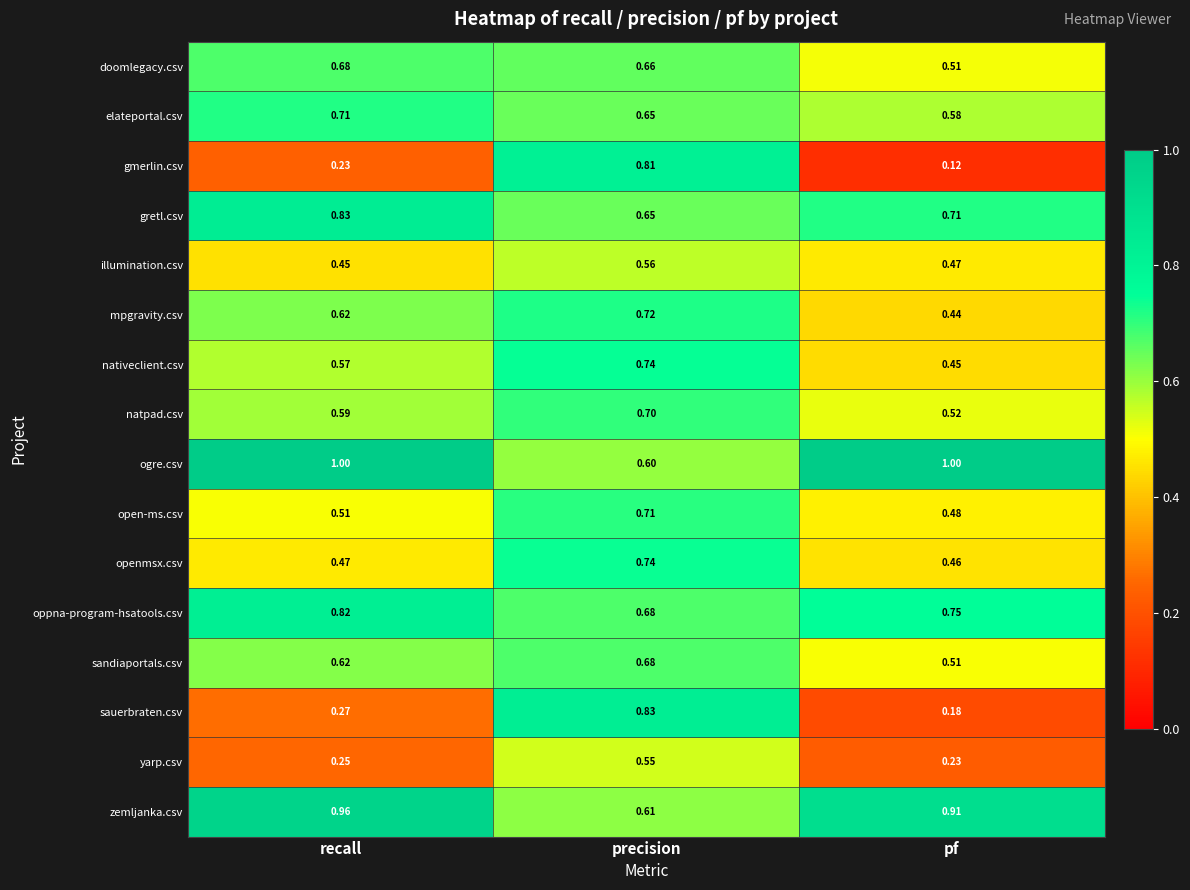

Is the value of nativeclient.csv at pf greater than the value of openmsx.csv at recall?

No